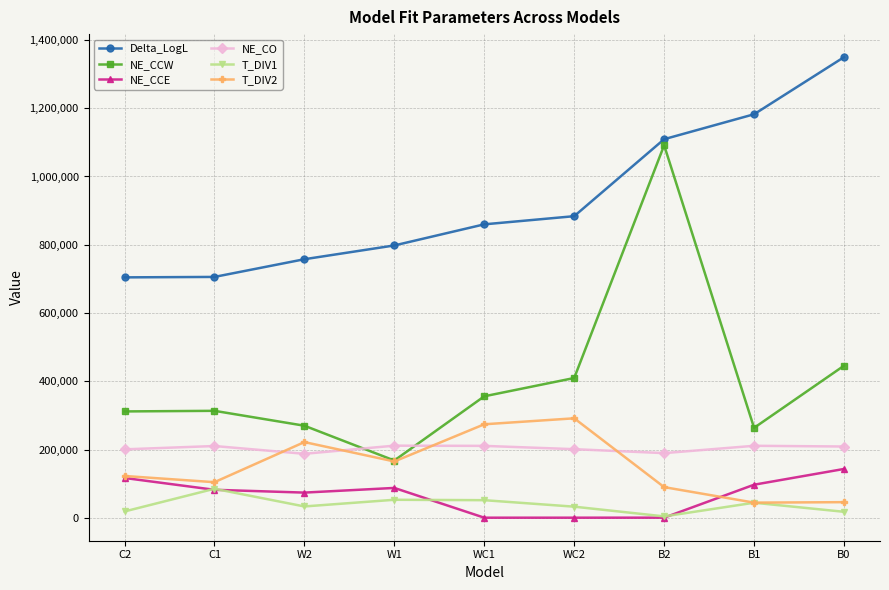

What is the approximate value of NE_CCW at B2?

1091309.0